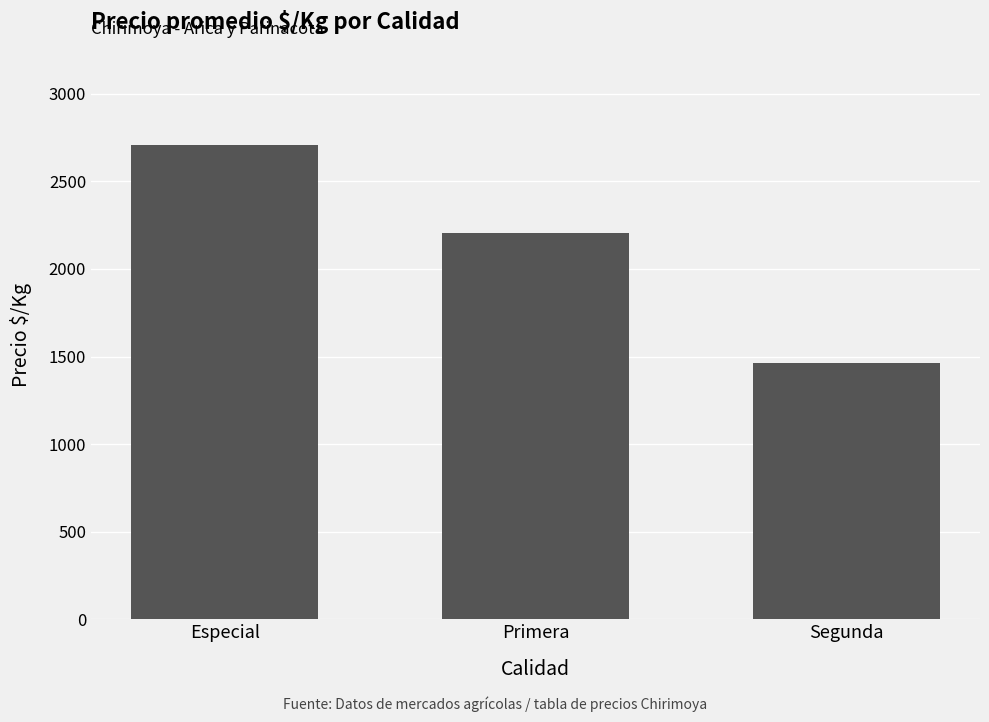

At which label does the data first exceed 2207?

Especial